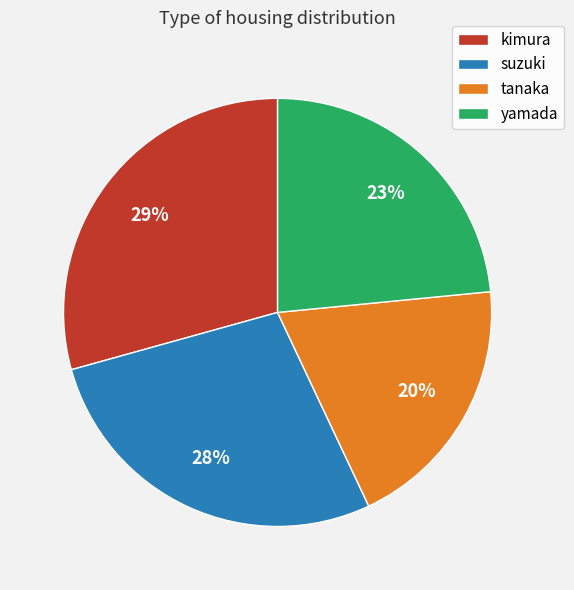

Is the sum of suzuki and yamada greater than half?

Yes